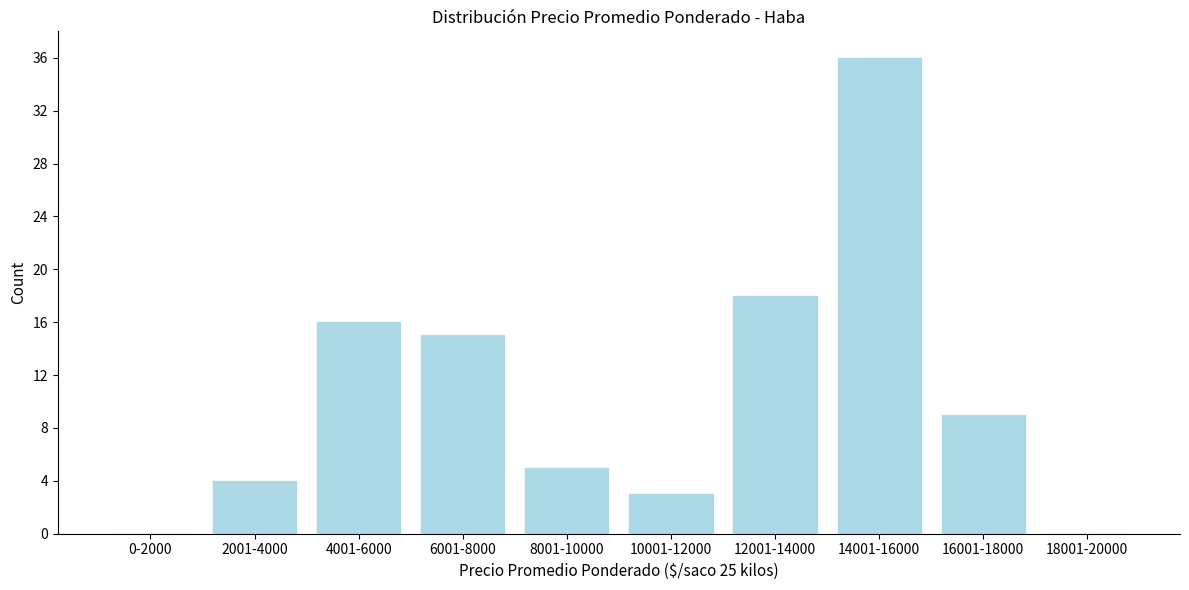

Reading left to right, extract all data points from this chart.

0-2000=0	2001-4000=4	4001-6000=16	6001-8000=15	8001-10000=5	10001-12000=3	12001-14000=18	14001-16000=36	16001-18000=9	18001-20000=0